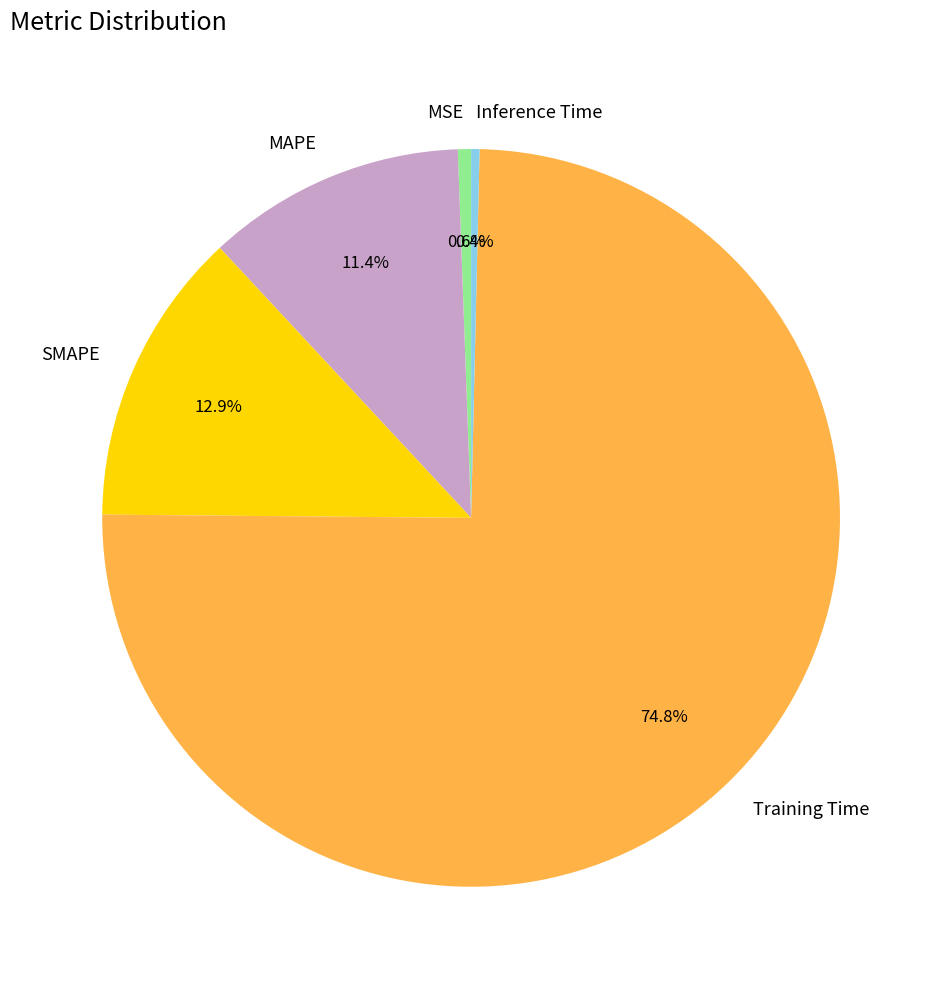

Which slice represents more than half of the pie?

Training Time